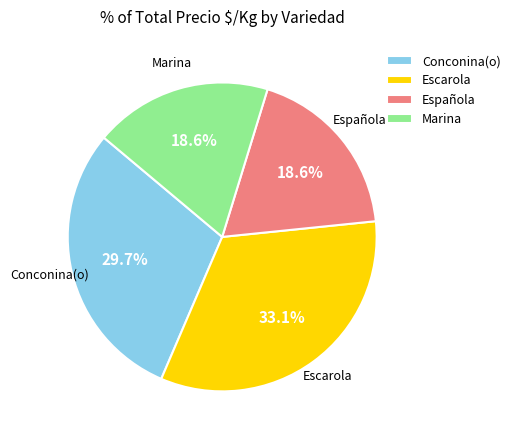

How much of the chart is everything except Marina?

81.4%